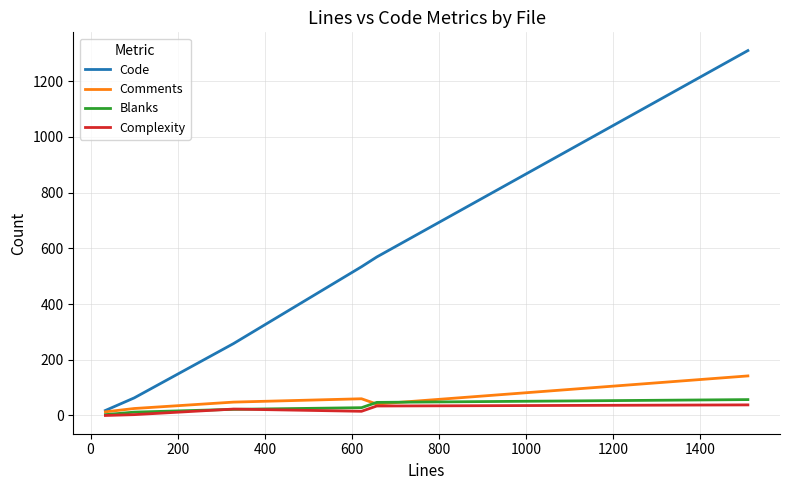

What is the maximum value for Complexity?

38